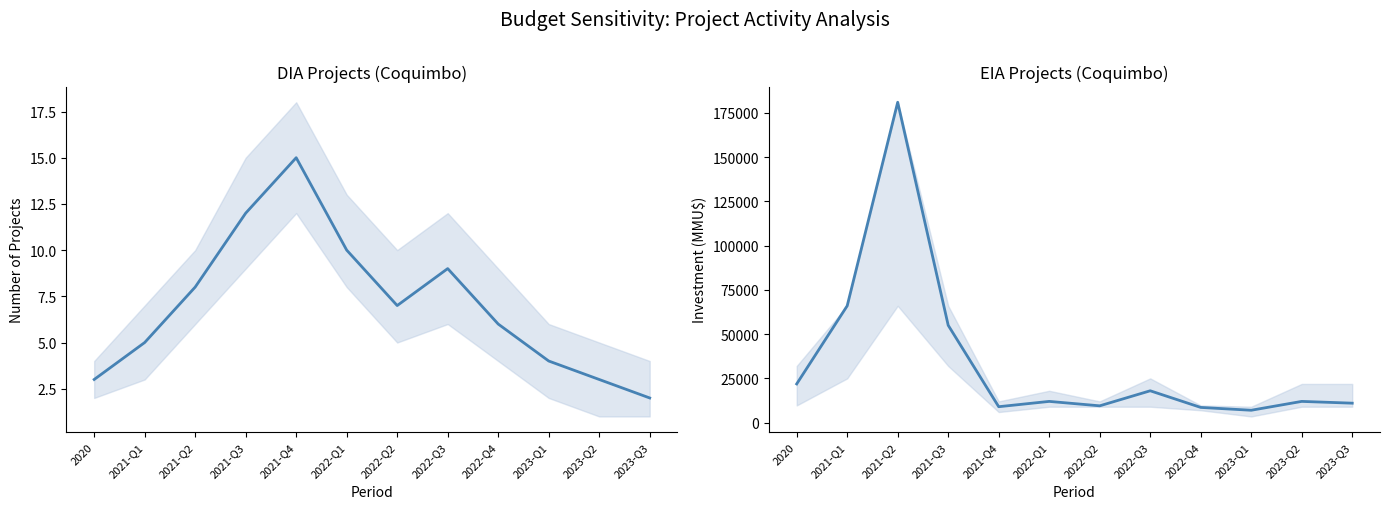

Is it true that investment_mean equals 19852 at 2023-Q2?

False